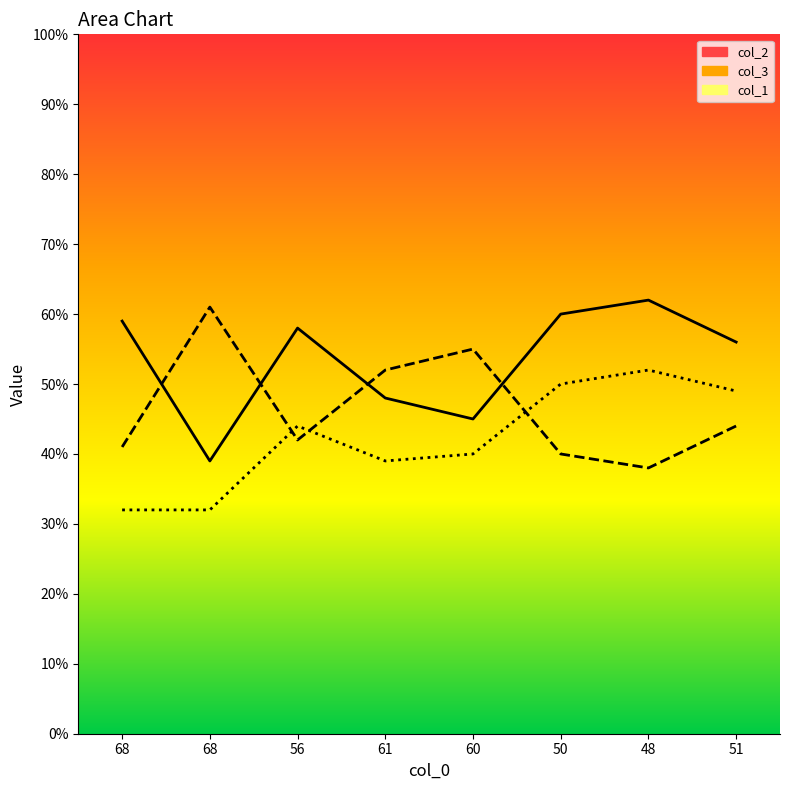

Is it true that col_2 line equals 56 at 51?

True